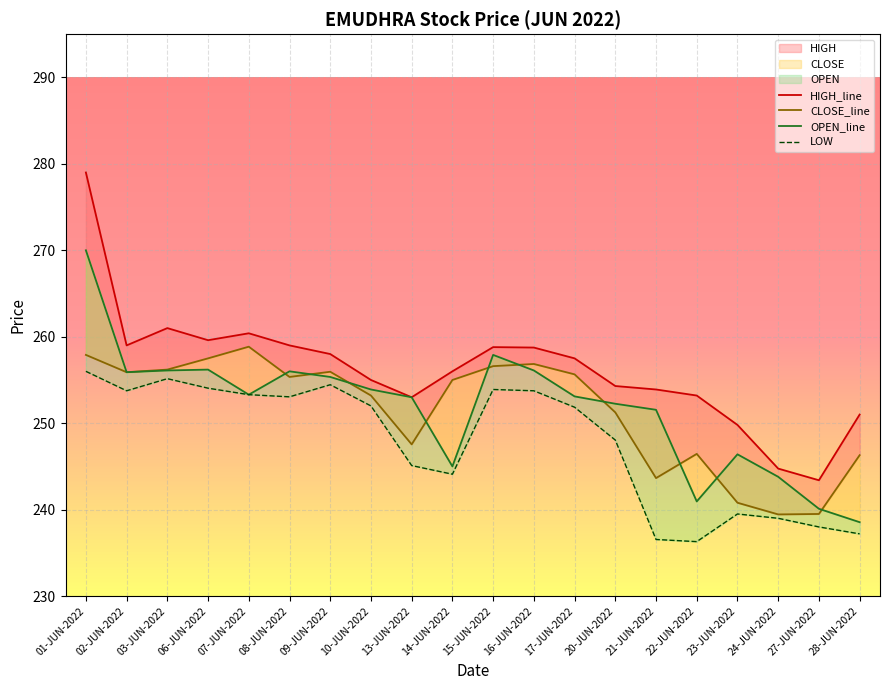

True or false: CLOSE_line and OPEN_line cross at least once.

True